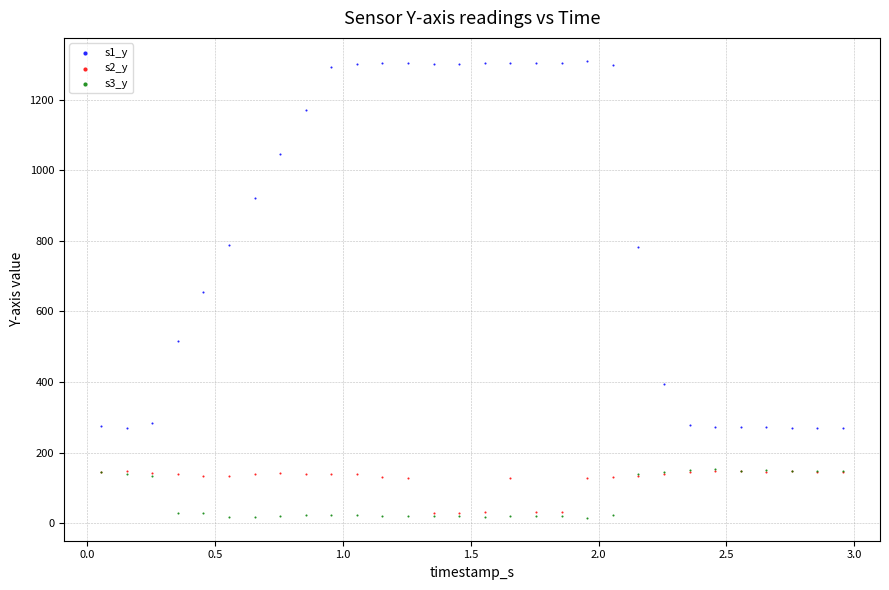

Which series contains the lowest Y value?

s3_y